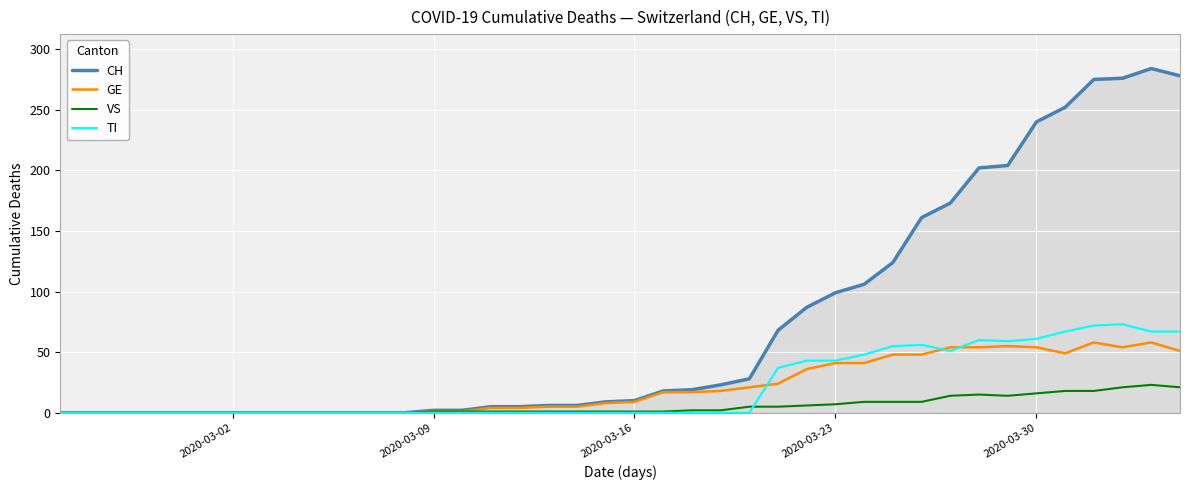

What is the difference between the second highest and minimum values in the VS series?

21